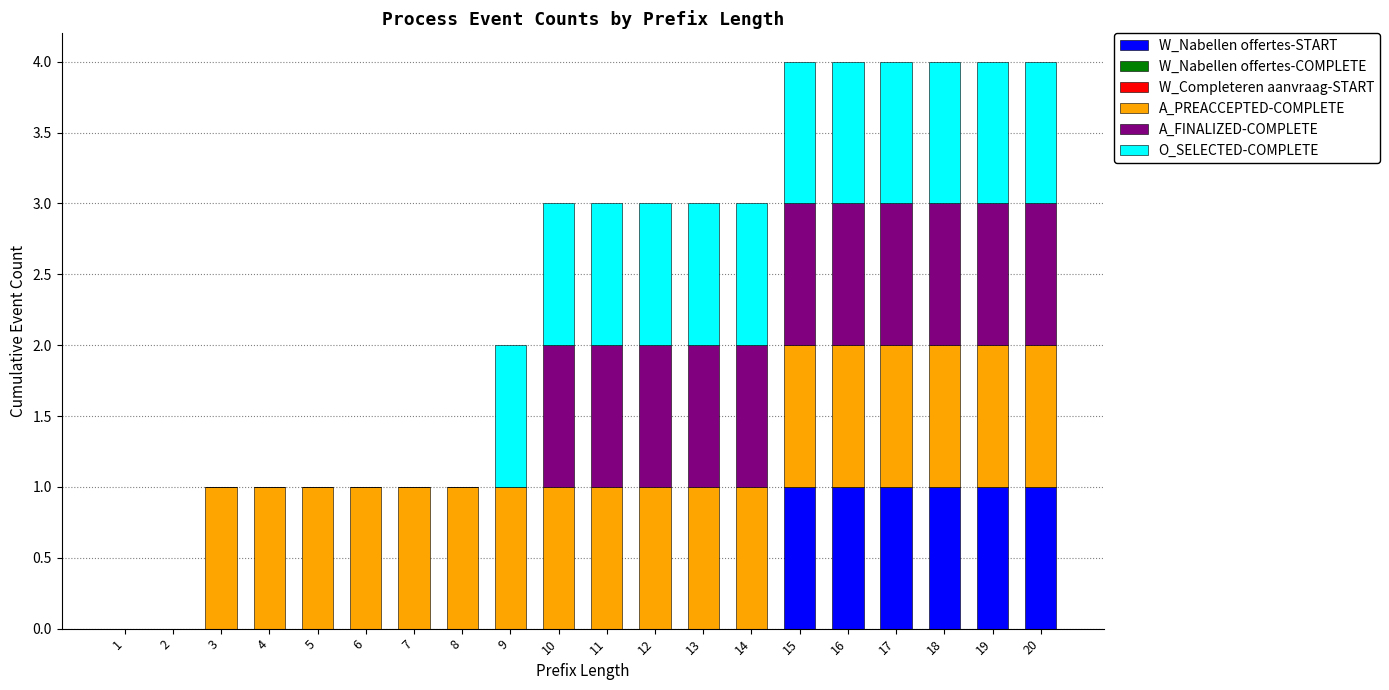

Are the bars horizontal?

No